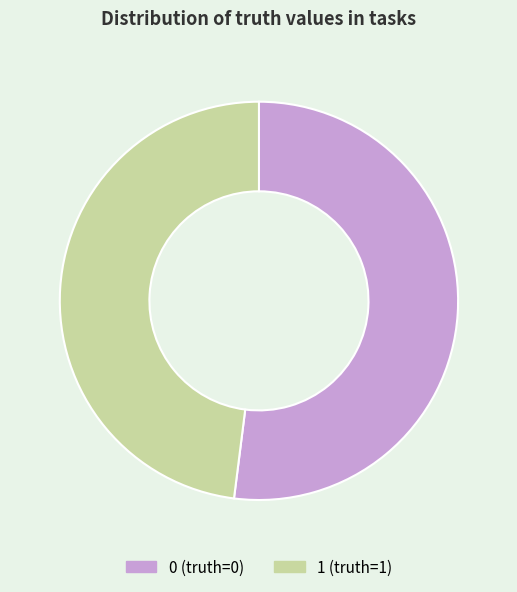

The 1 slice represents 48% of the pie. True or false?

True